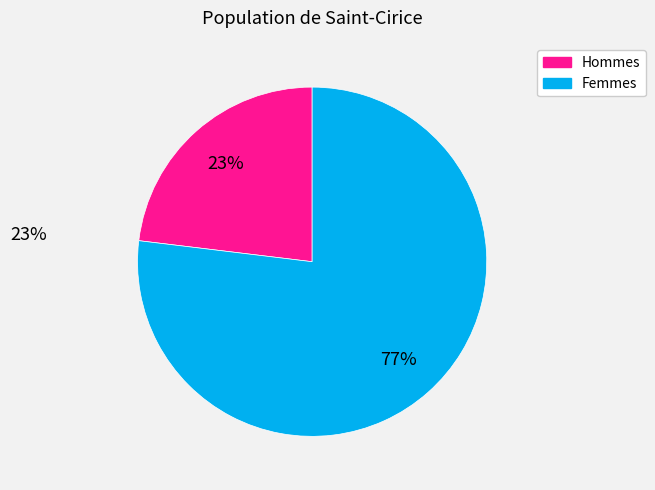

To the nearest percent, what is the difference between the largest and smallest slice percentages?

54%